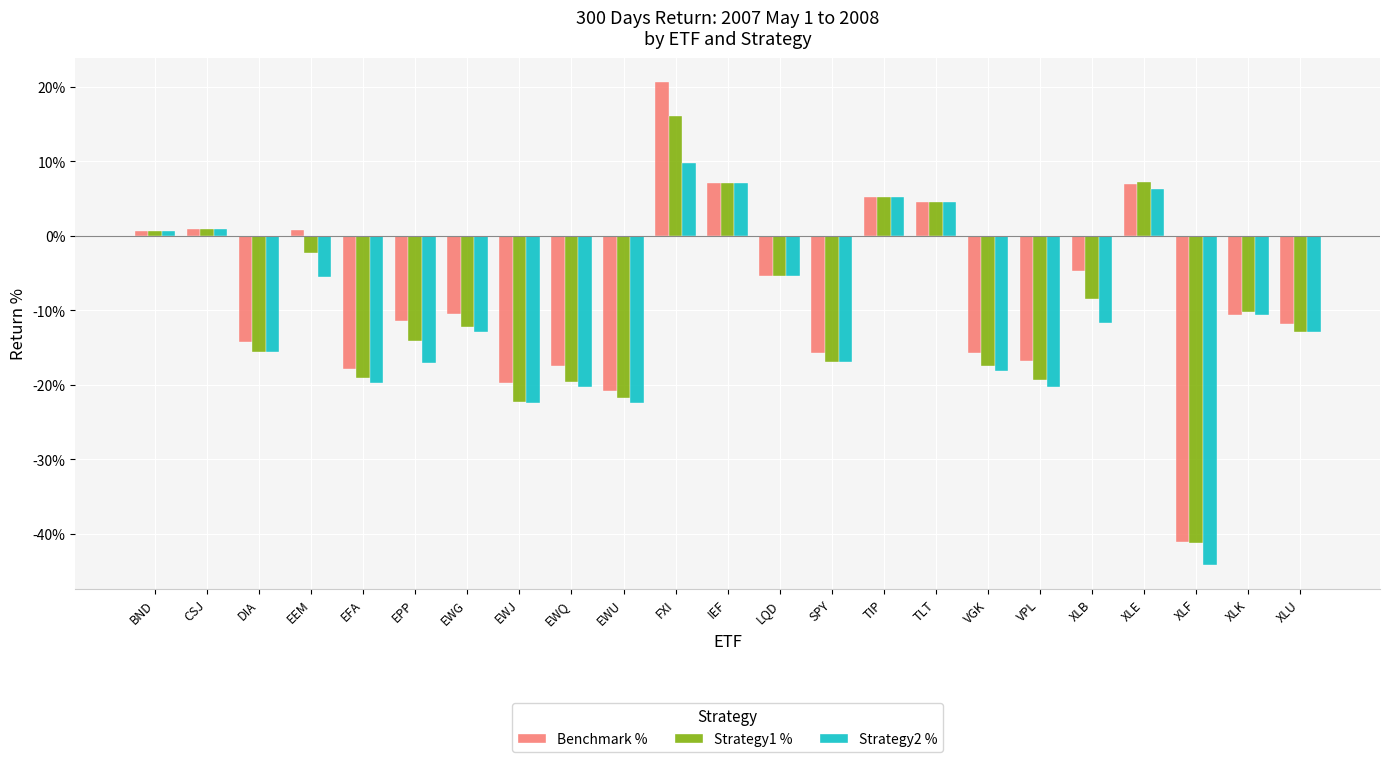

At how many categories does at least one series exceed 3?

5